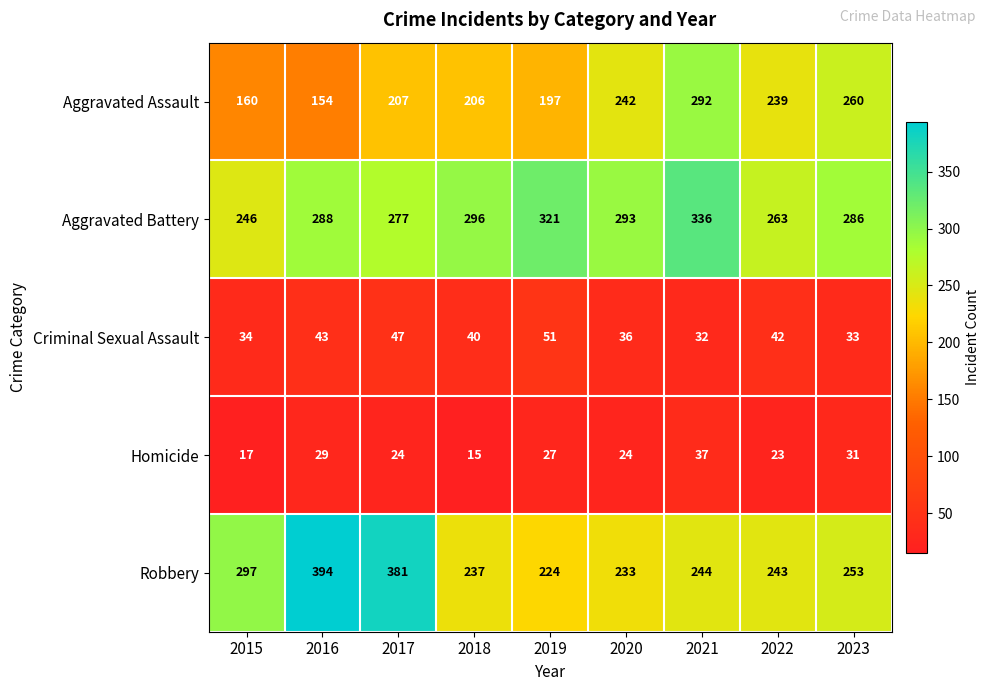

What is the minimum value for Robbery?

224